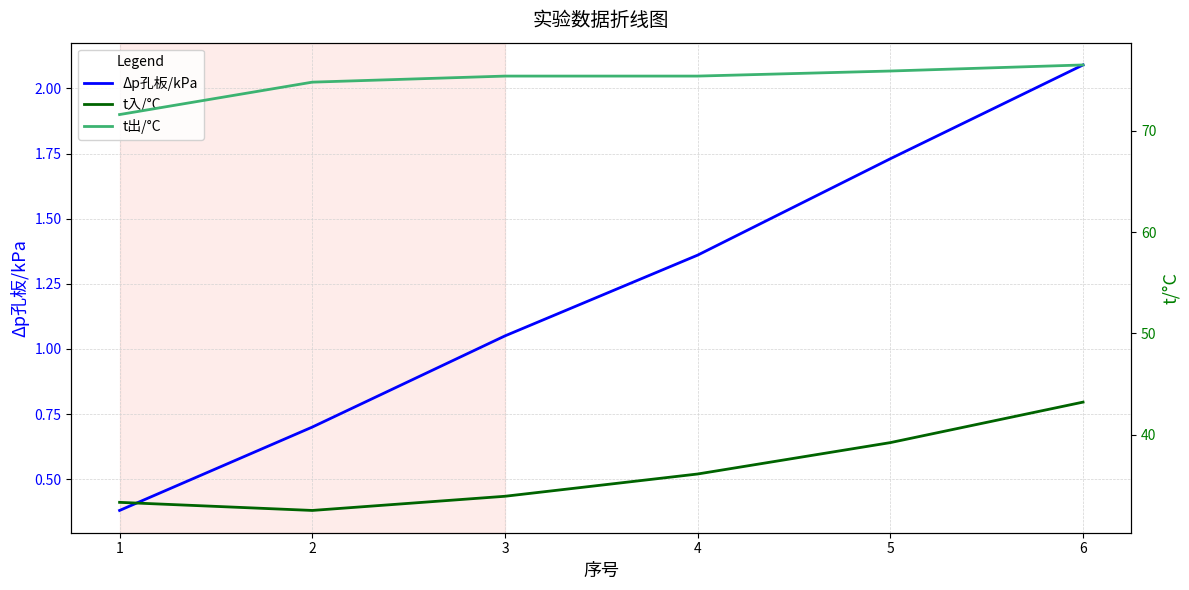

What is the value of the t入/°C point at the 5th from the left?

39.2